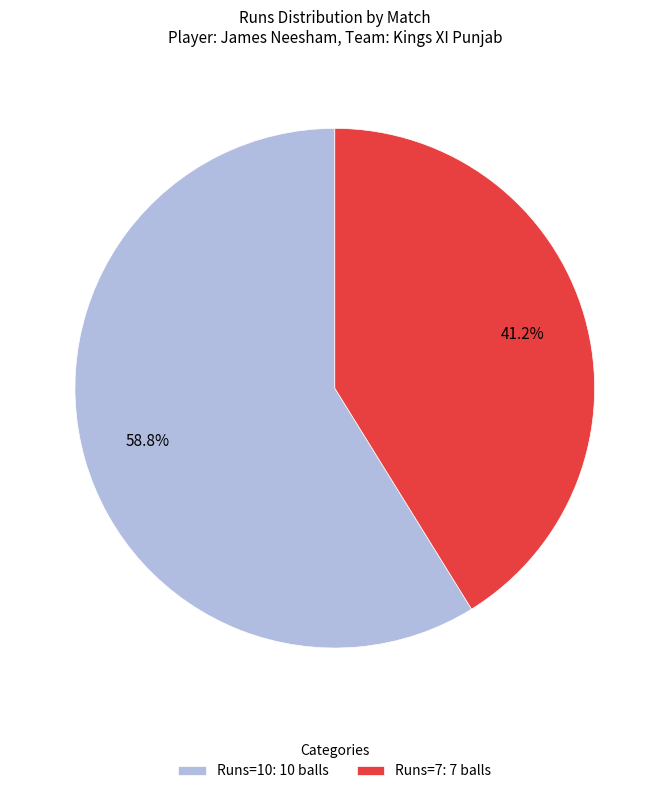

What is the total percentage of Runs=7: 7 balls and Runs=10: 10 balls?

100.0%